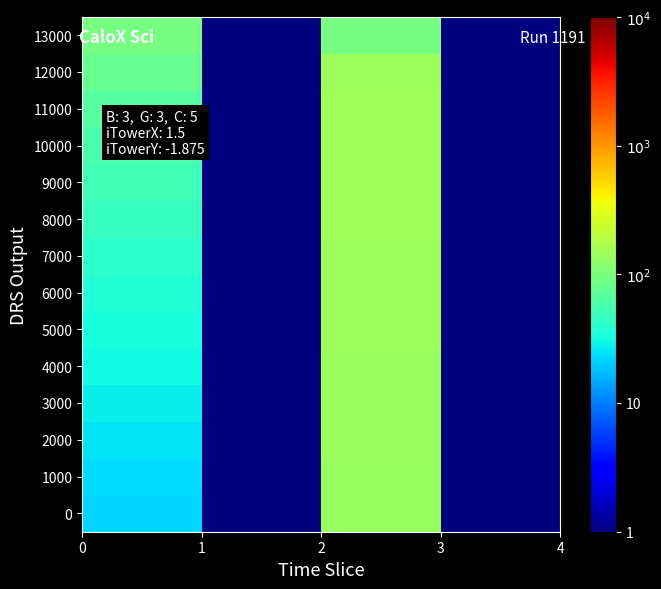

Reading right to left, list all the values displayed in this chart.

0: 0.3	136.3	0.0	21.4
1000: 0.3	137.9	0.0	23.3
2000: 0.4	139.5	0.0	25.4
3000: 0.4	141.2	0.0	27.8
4000: 0.4	142.8	0.0	30.6
5000: 0.4	144.4	0.0	33.6
6000: 0.4	146.0	0.1	37.2
7000: 0.4	147.4	0.1	41.2
8000: 0.4	148.7	0.1	45.9
9000: 0.4	149.7	0.1	51.4
10000: 0.4	150.3	0.1	58.0
11000: 0.4	150.3	0.2	65.9
12000: 0.4	148.4	0.2	78.3
13000: 0.3	95.8	0.3	95.8